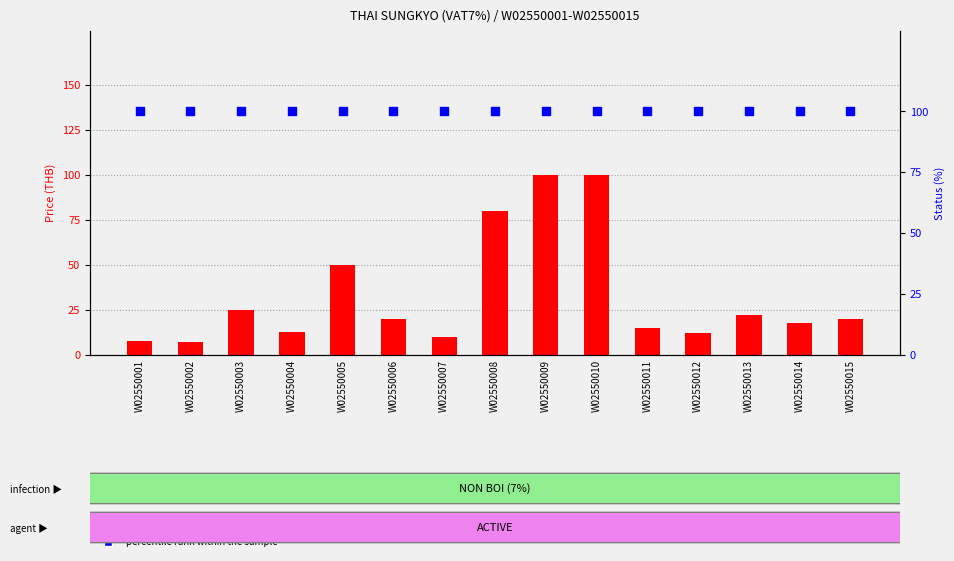

At how many categories does at least one series exceed 63?

15